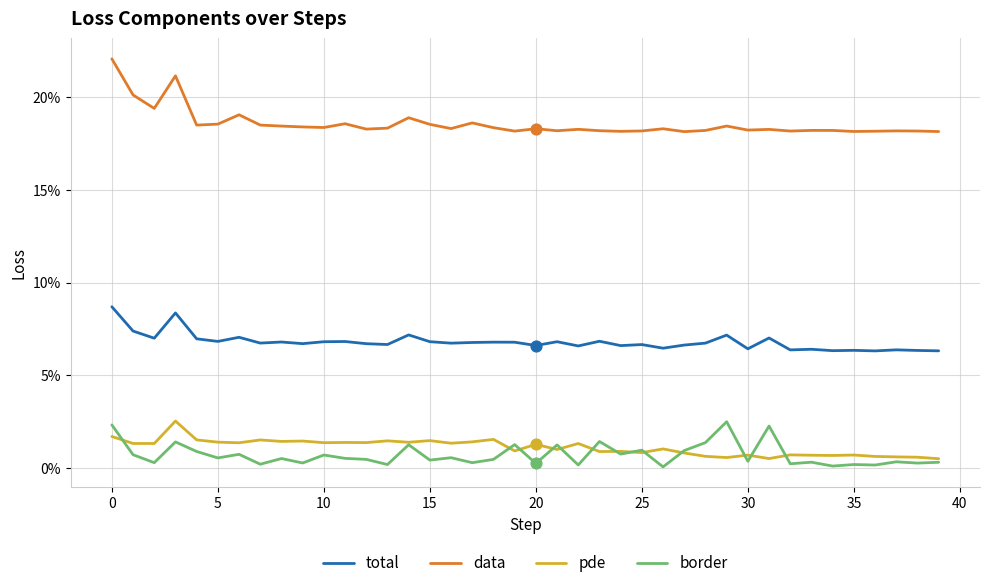

What are all the series names shown in the legend?

total, data, pde, border